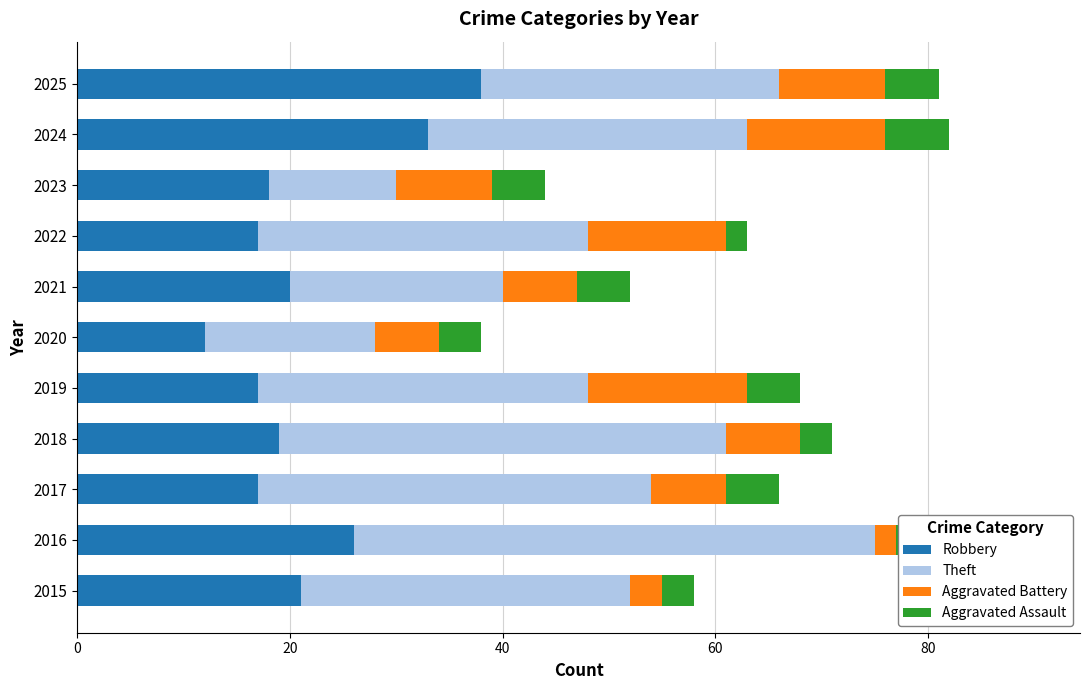

True or false: Robbery has a value of 21 at 2015.

True